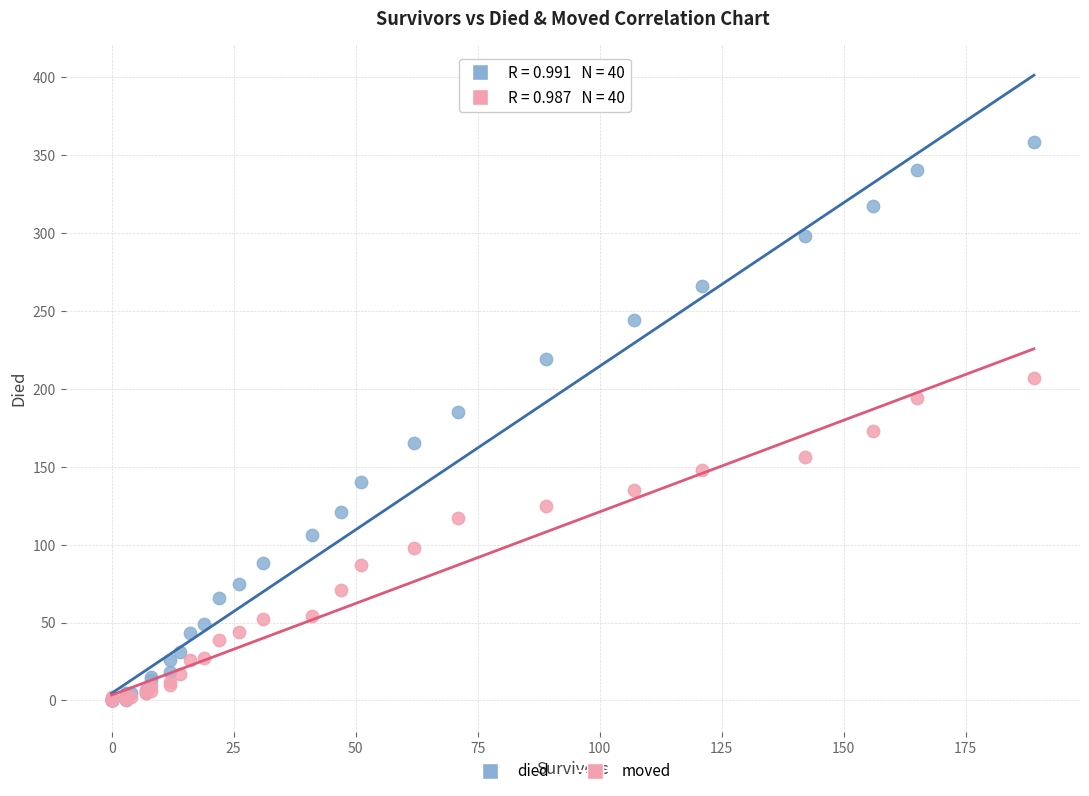

Which series contains the highest Y value?

died